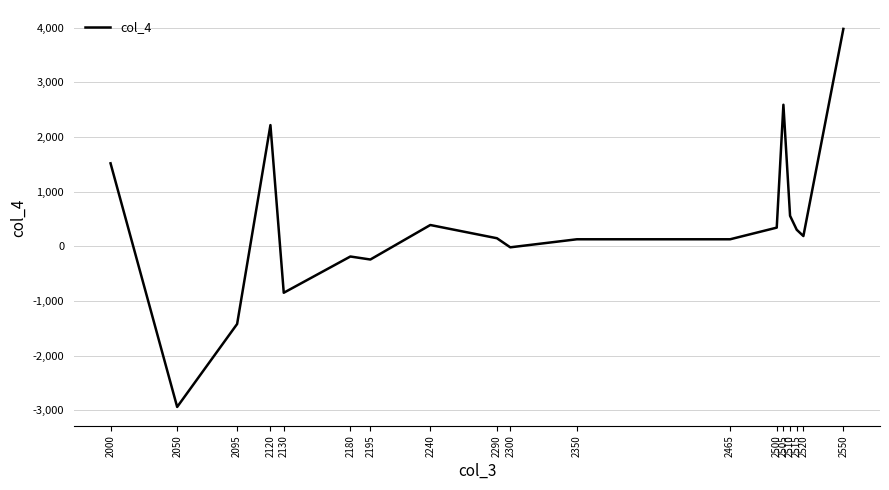

What is the average value?

379